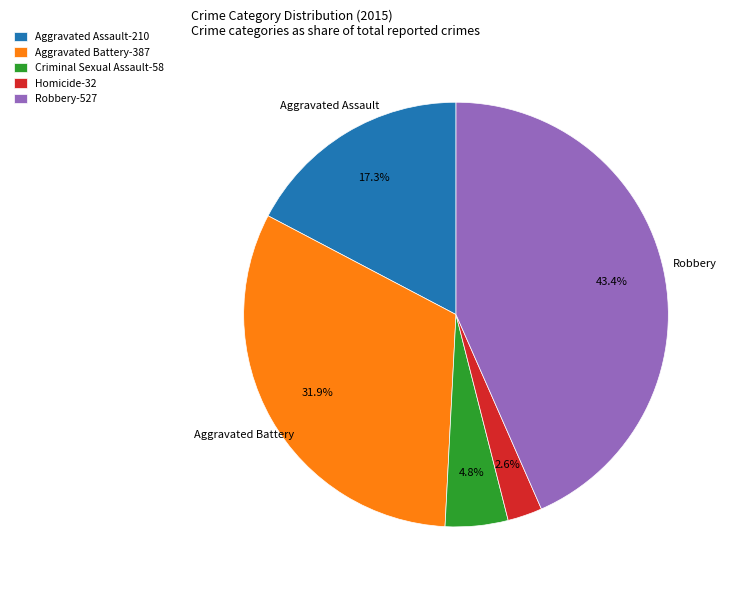

Is there any slice that represents more than half of the pie?

No